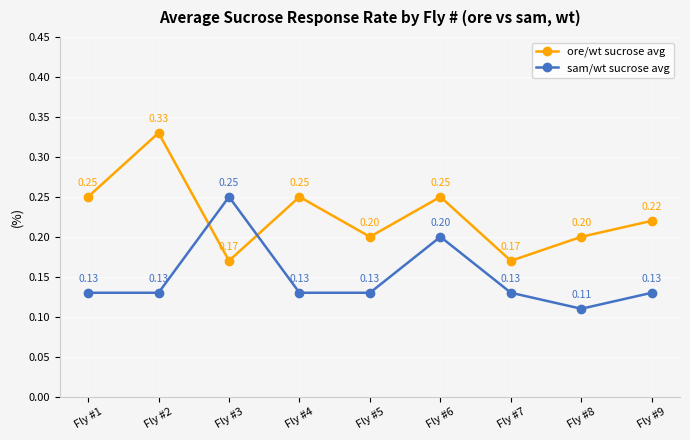

How many times do ore/wt sucrose avg and sam/wt sucrose avg cross each other?

2